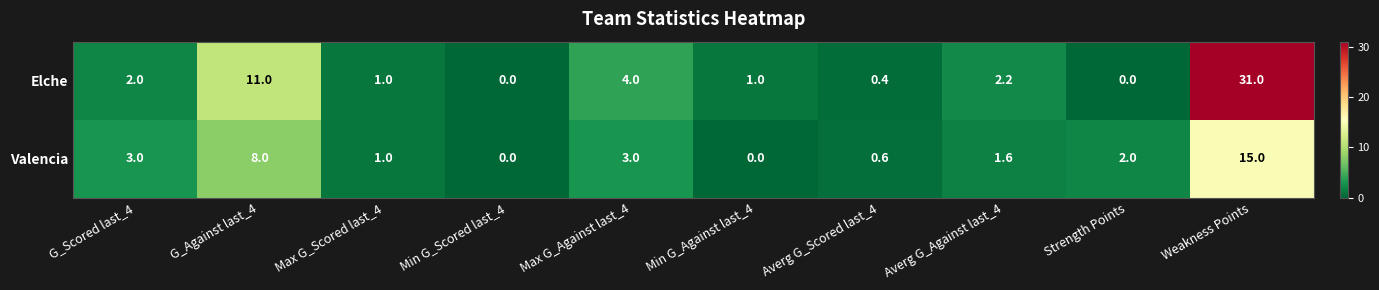

What is the average value of the Elche series?

5.3